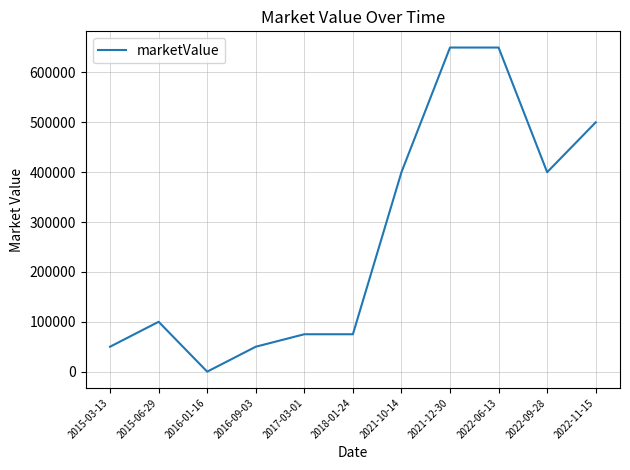

What is the change in value from 2016-09-03 to 2017-03-01?

+25000